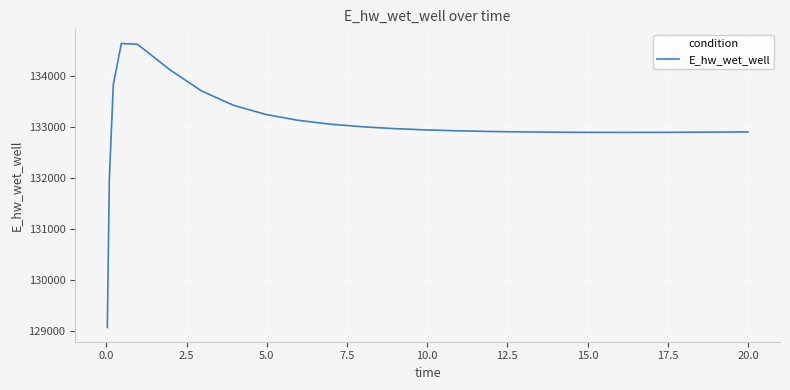

What is the difference between the maximum and minimum values?

5557.1